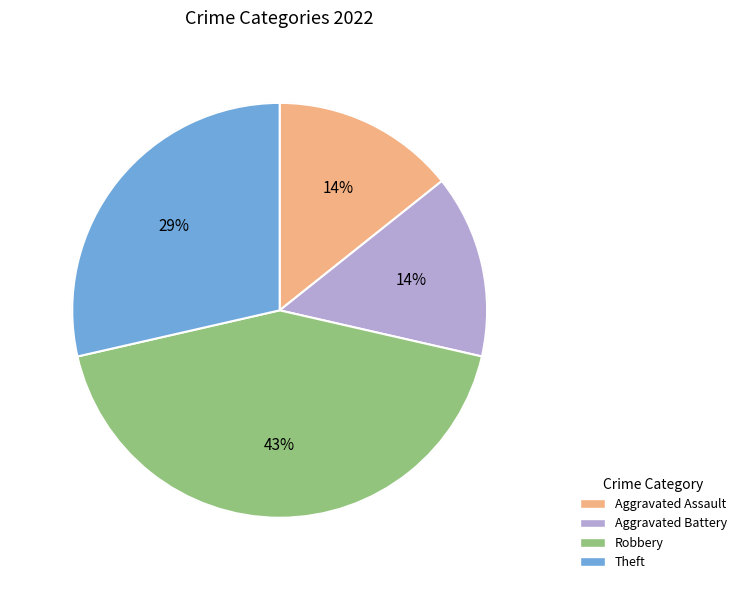

Combined, do Aggravated Battery and Theft account for over 50%?

No